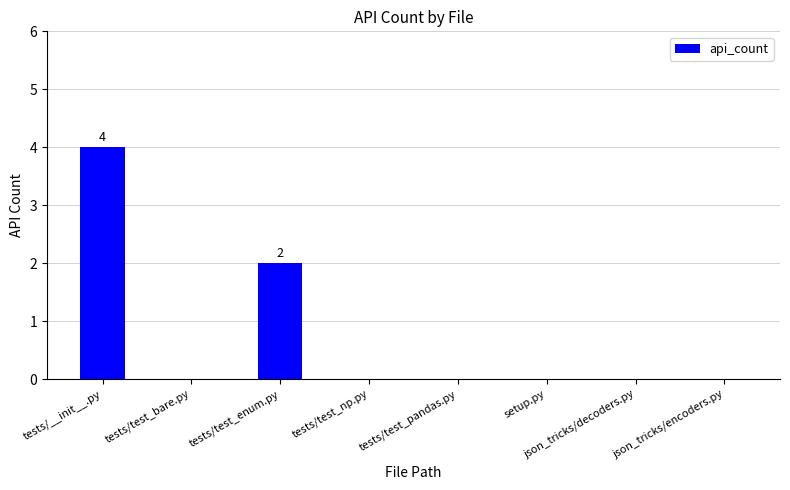

Is it true that the value at tests/test_bare.py is 1?

False